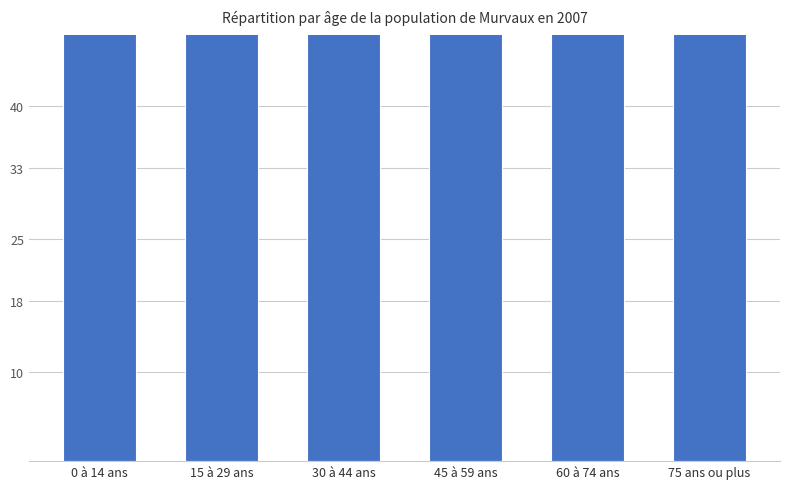

Which label corresponds to the smallest value in the chart?

0 à 14 ans